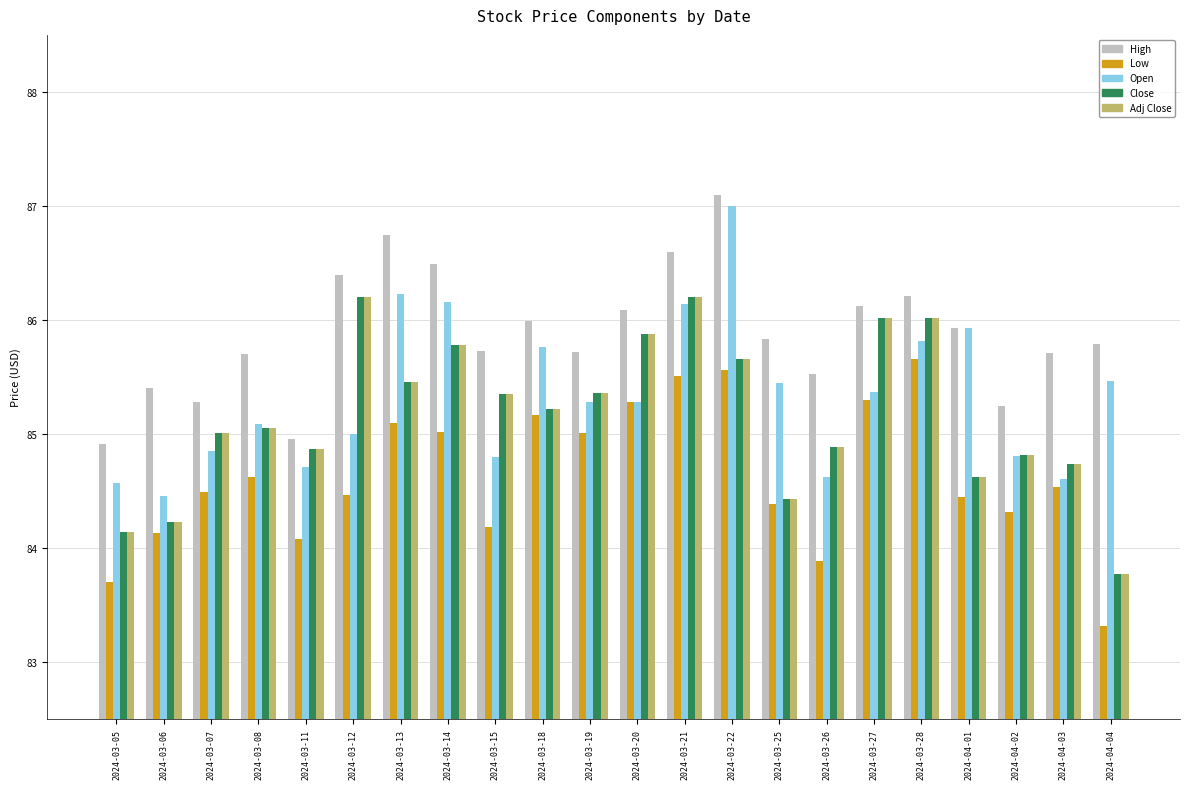

The Low series shows 84.1 at 2024-03-11. True or false?

True